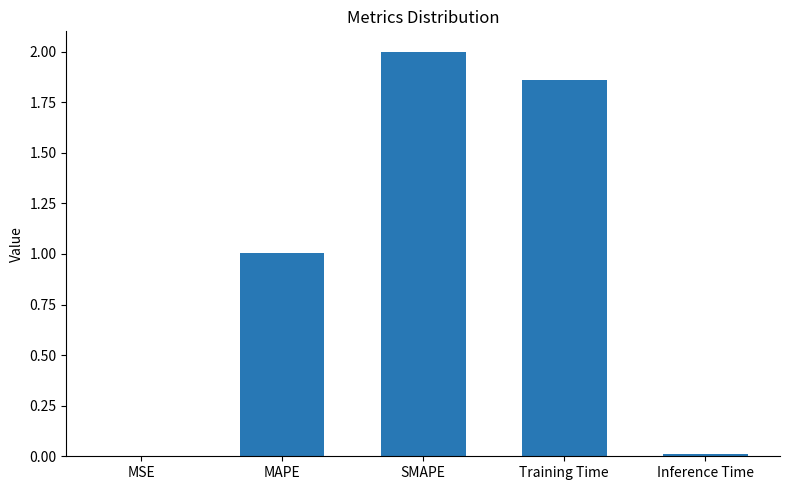

Between Training Time and Inference Time, which is larger?

Training Time